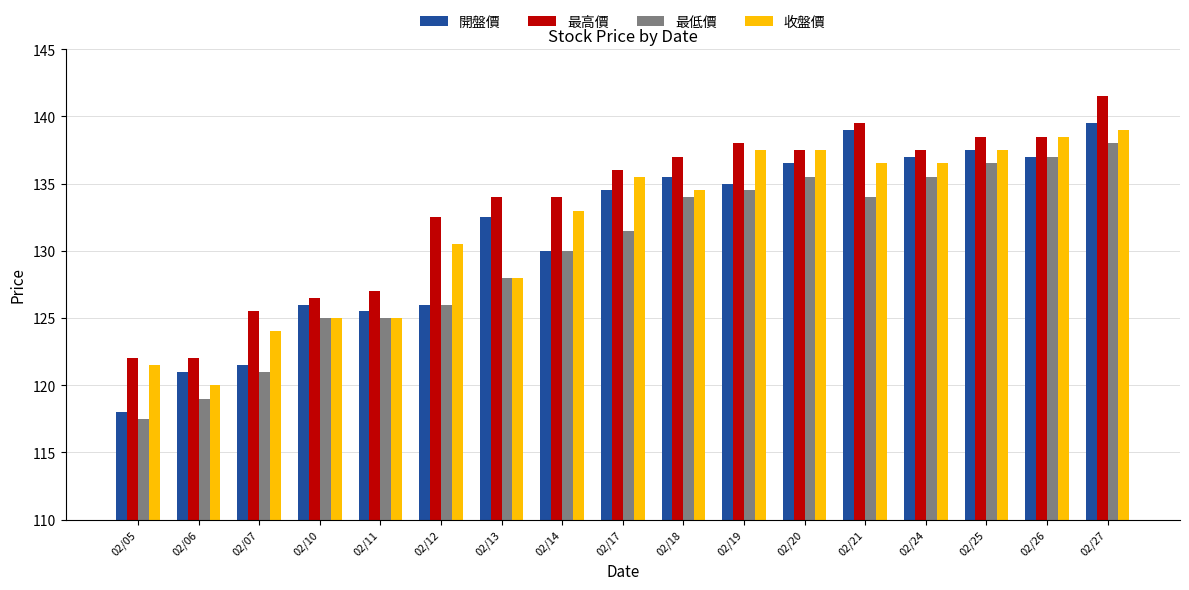

What are all the series names shown in the legend?

開盤價, 最高價, 最低價, 收盤價